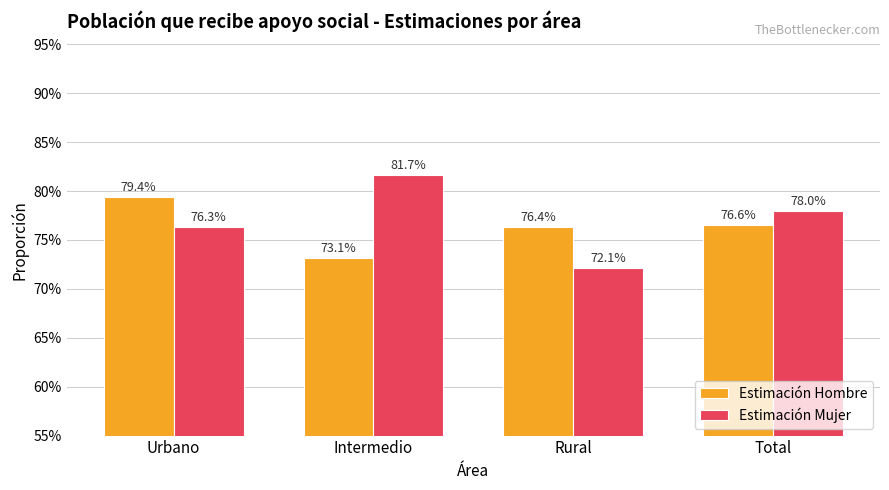

Rank the categories by Estimación Hombre value from lowest to highest.

Intermedio, Rural, Total, Urbano